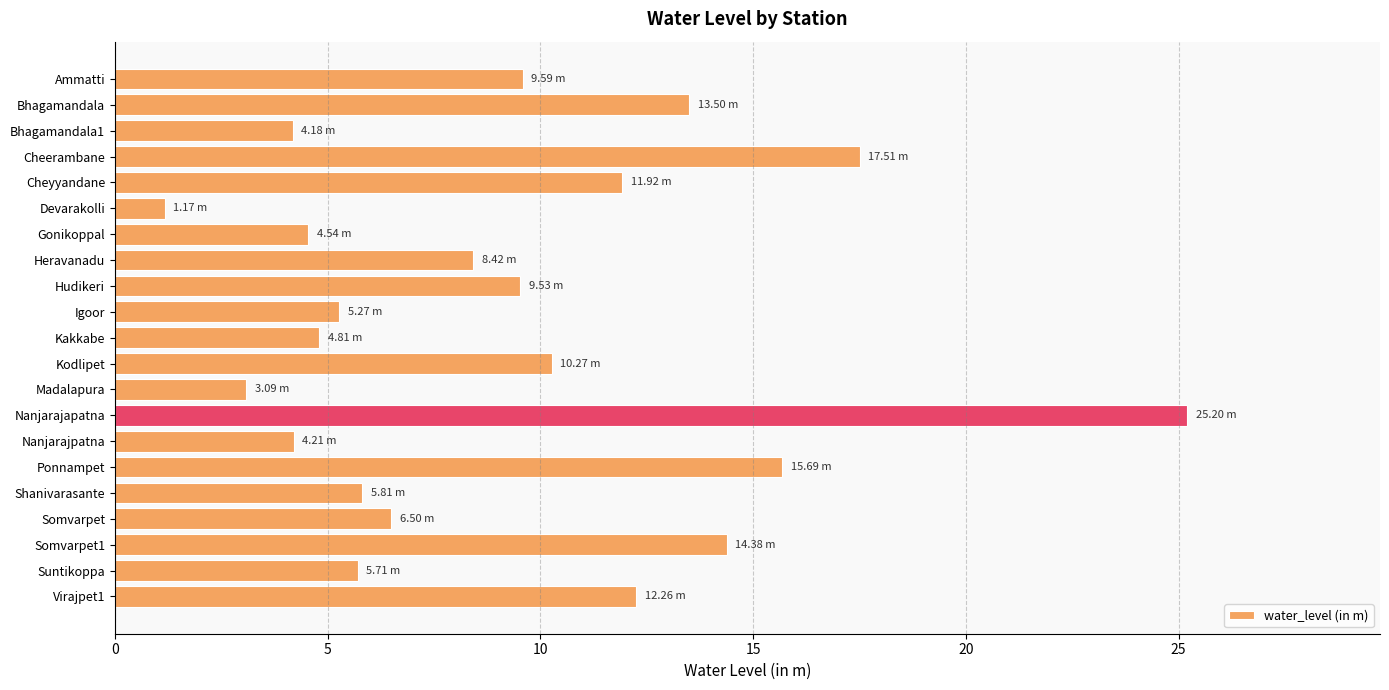

At which category does the chart reach its peak across all series?

Nanjarajapatna